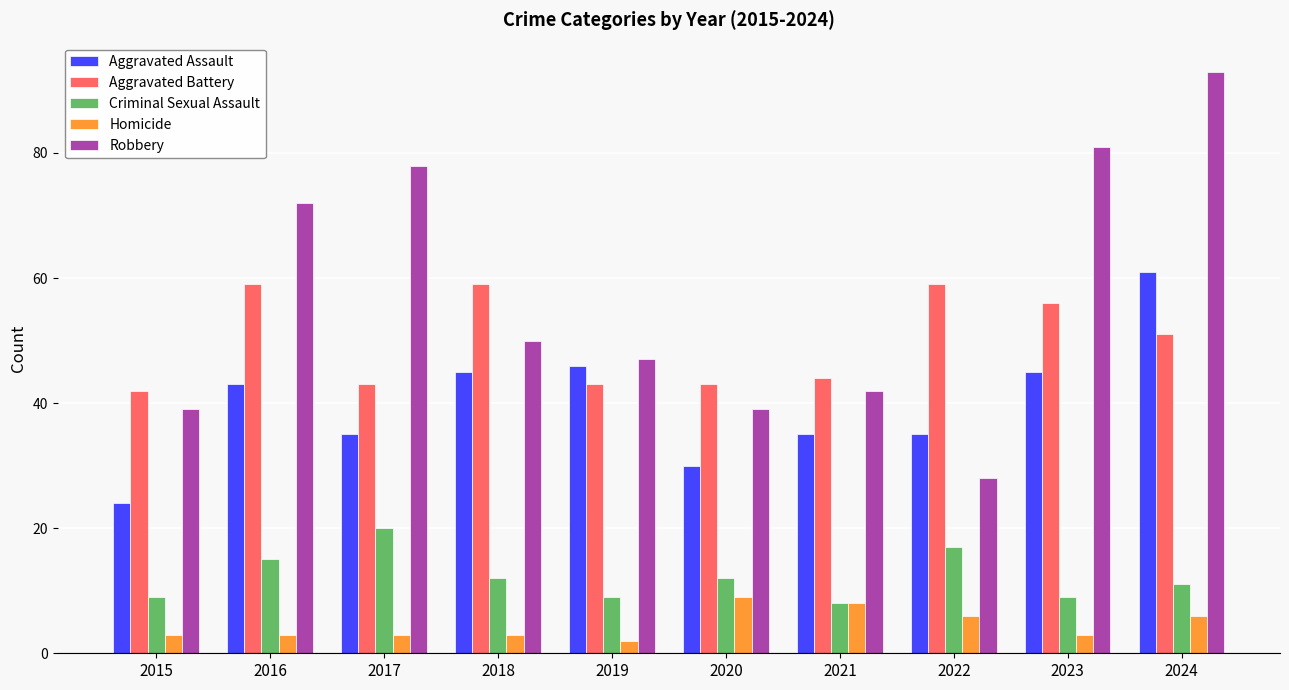

Which label corresponds to the largest value in the chart?

2024